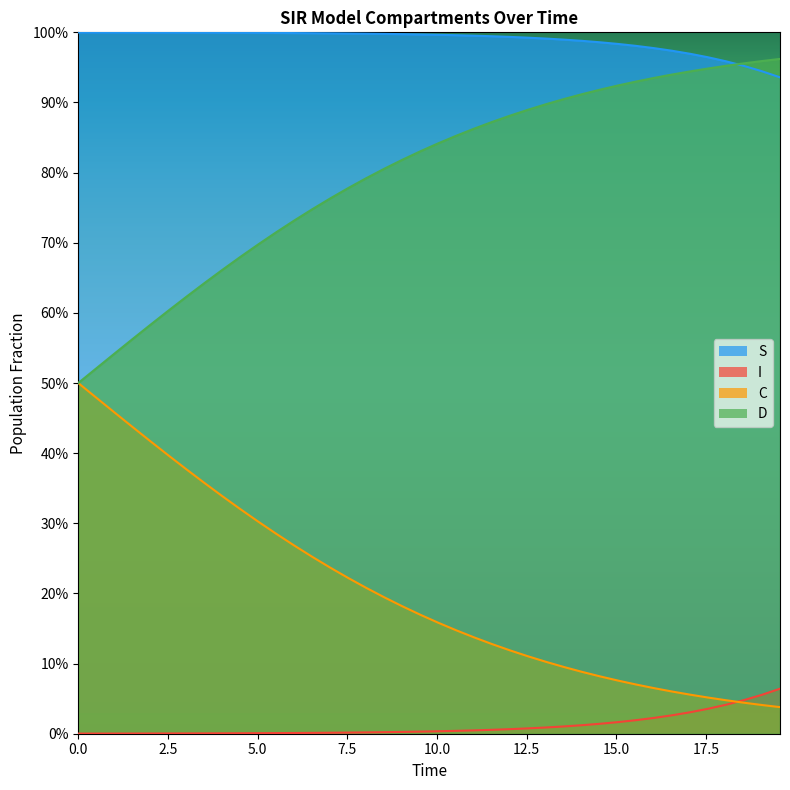

How many lines are shown in the chart?

4